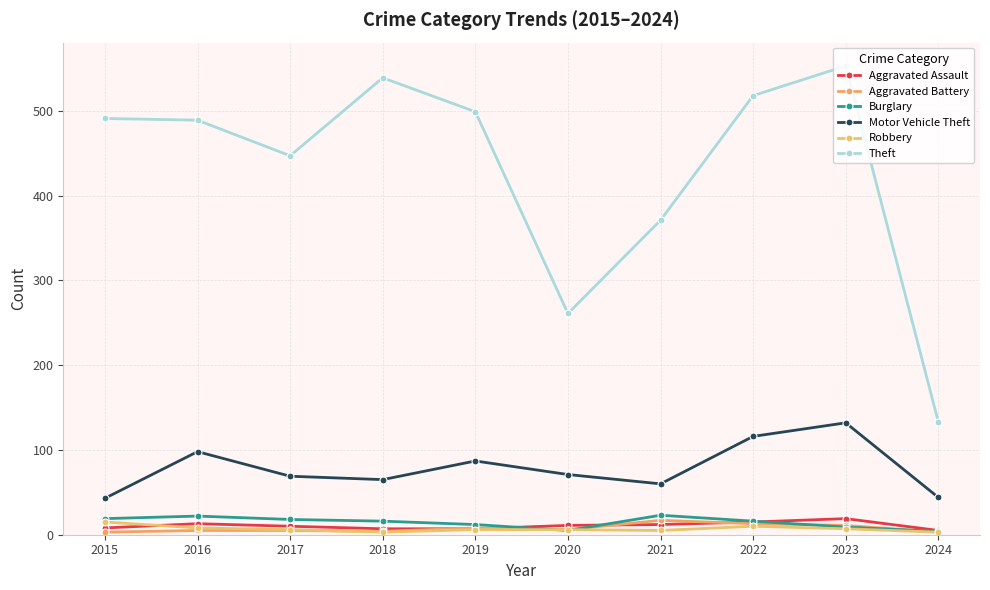

What is the difference between the maximum and minimum values in the Motor Vehicle Theft series?

89